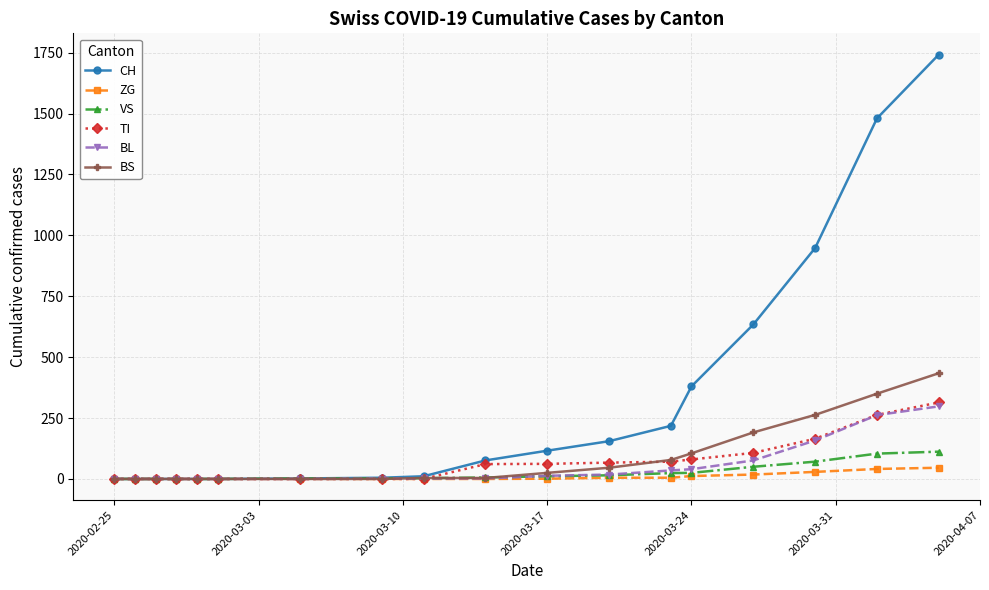

Which series has the largest range (max minus min)?

CH